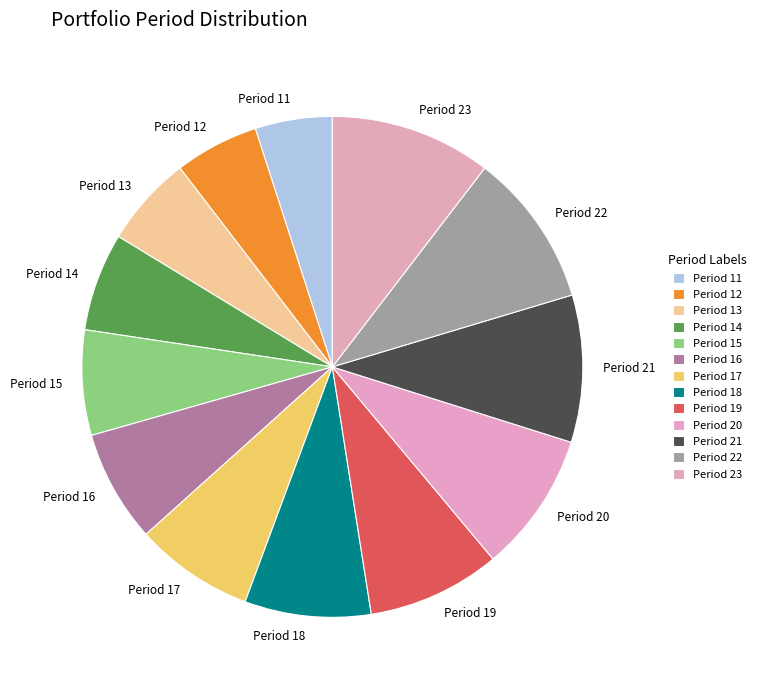

What is the ratio of the value at Period 22 to the value at Period 18?

1.2